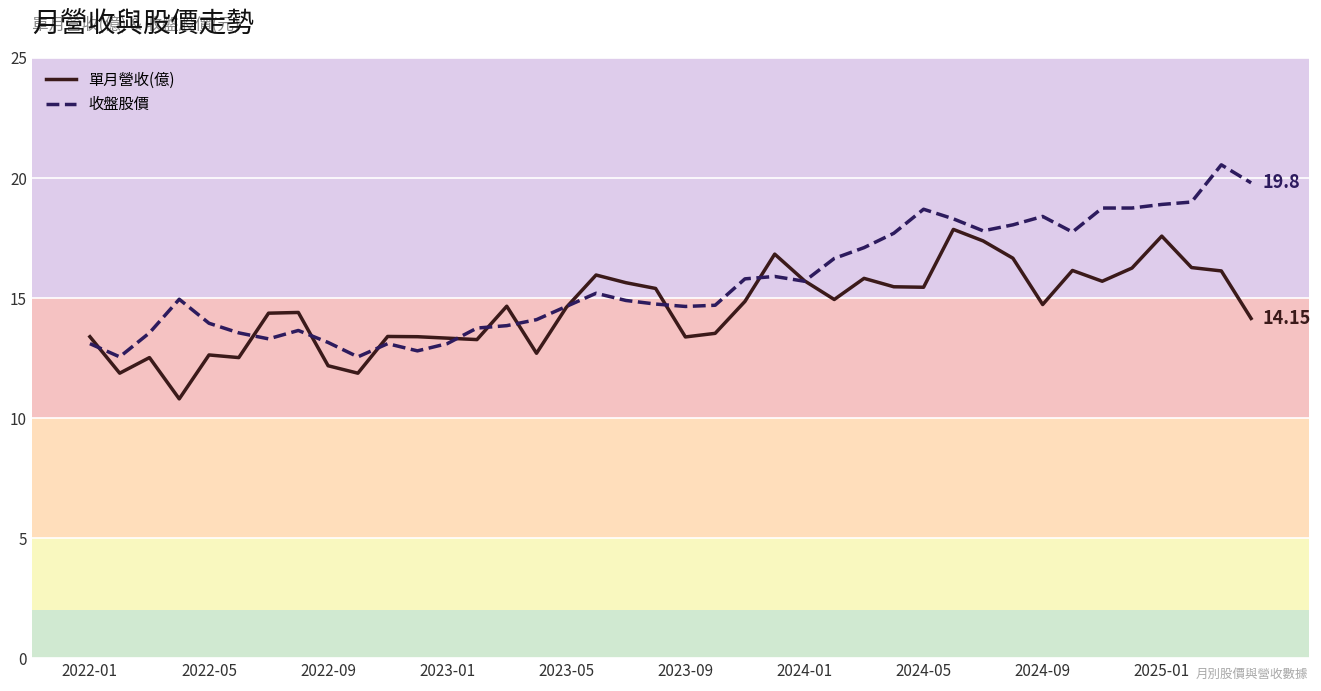

Rank the series by their average value, from lowest to highest.

單月營收(億), 收盤股價